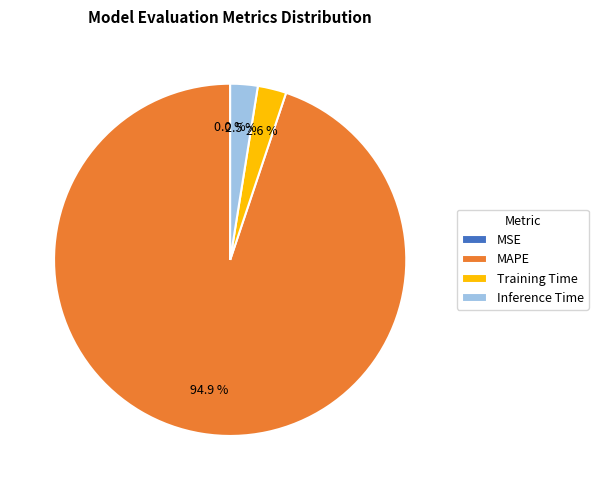

Combined, do Training Time and Inference Time account for over 50%?

No